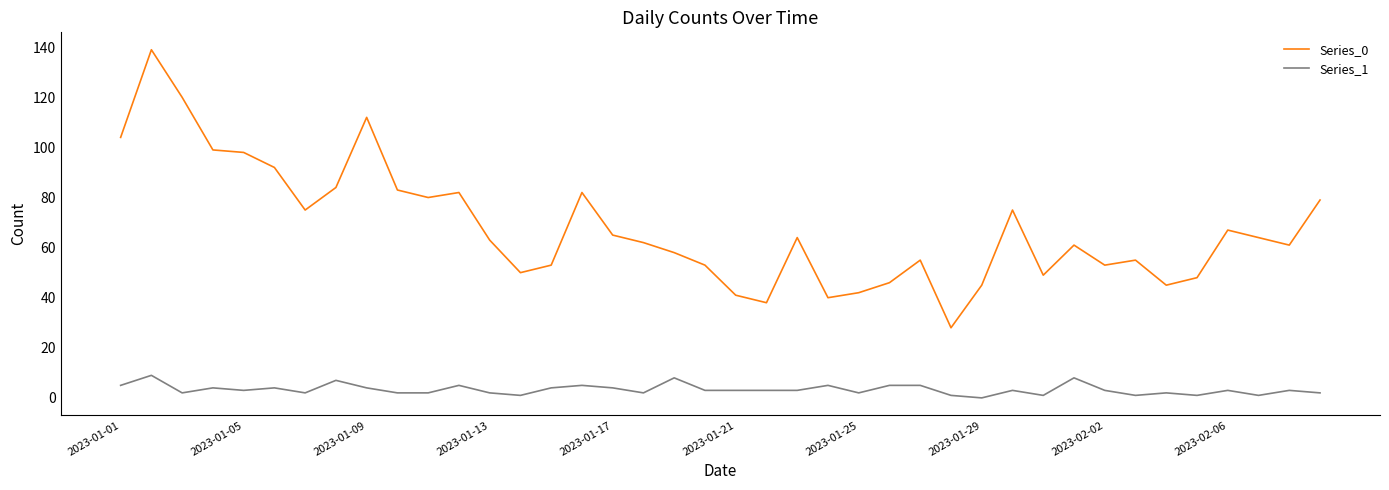

List the series in order of their overall mean, highest first.

Series_0, Series_1